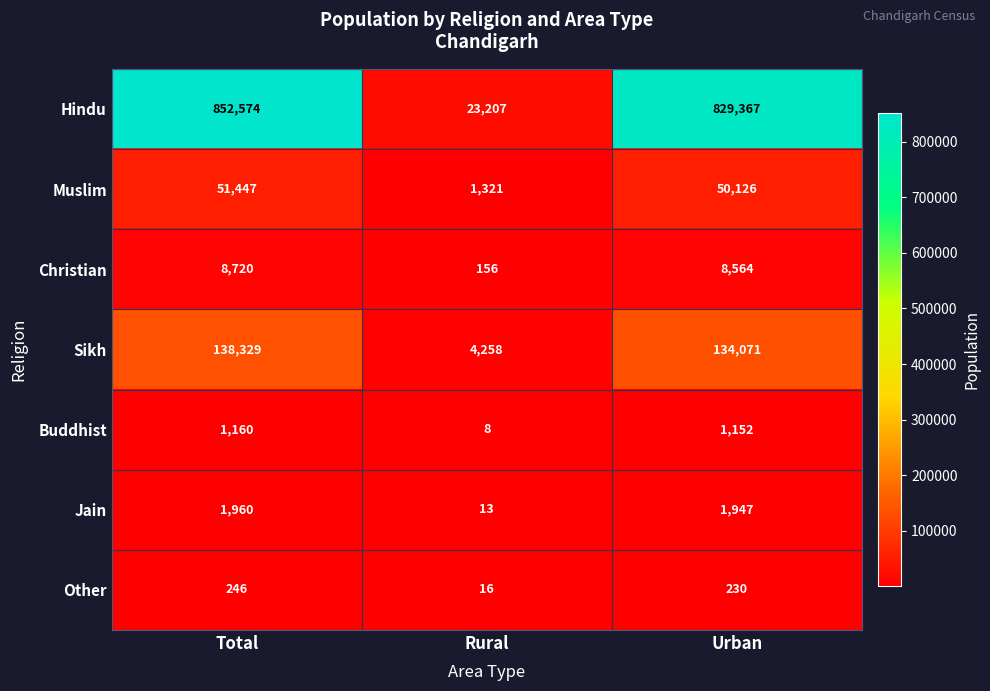

Which category has the highest value in the Muslim series?

Total